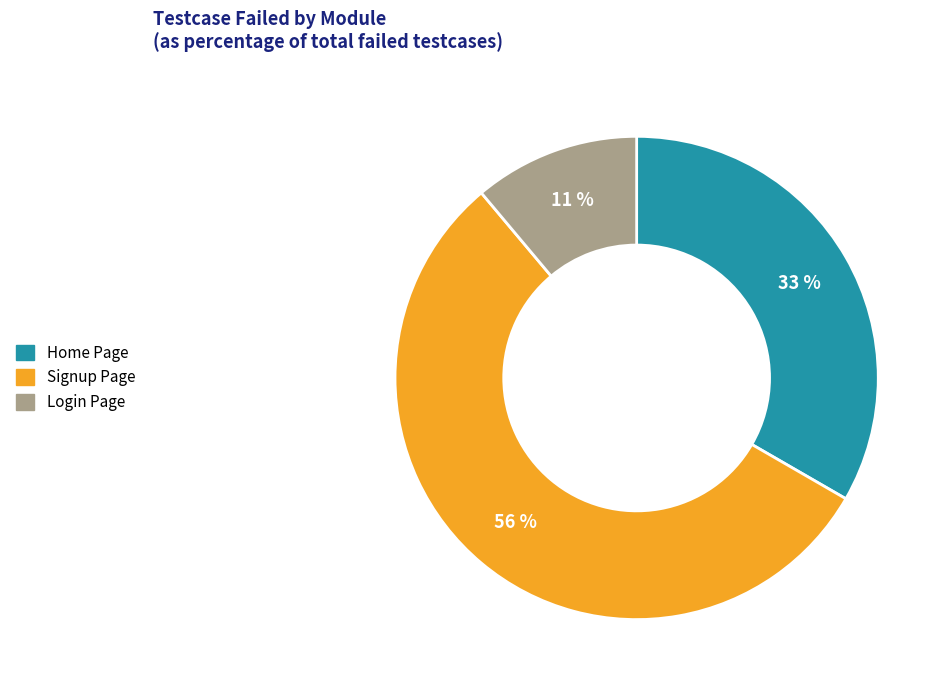

Rank the categories by value from highest to lowest.

Signup Page, Home Page, Login Page